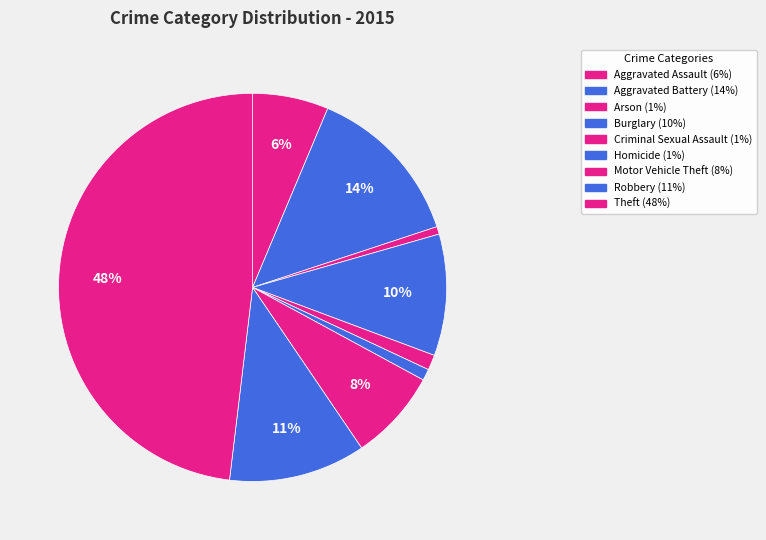

To the nearest percent, what percentage of the pie is Aggravated Assault?

6%